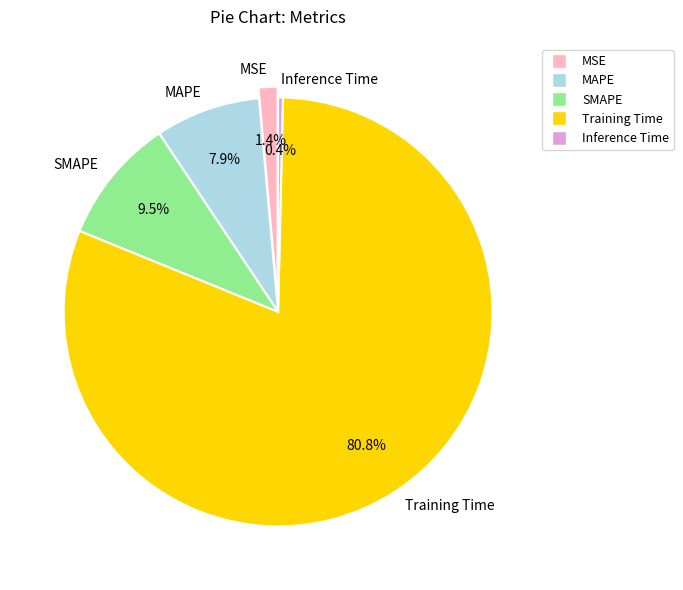

Do Inference Time and MAPE together represent more than half of the pie?

No